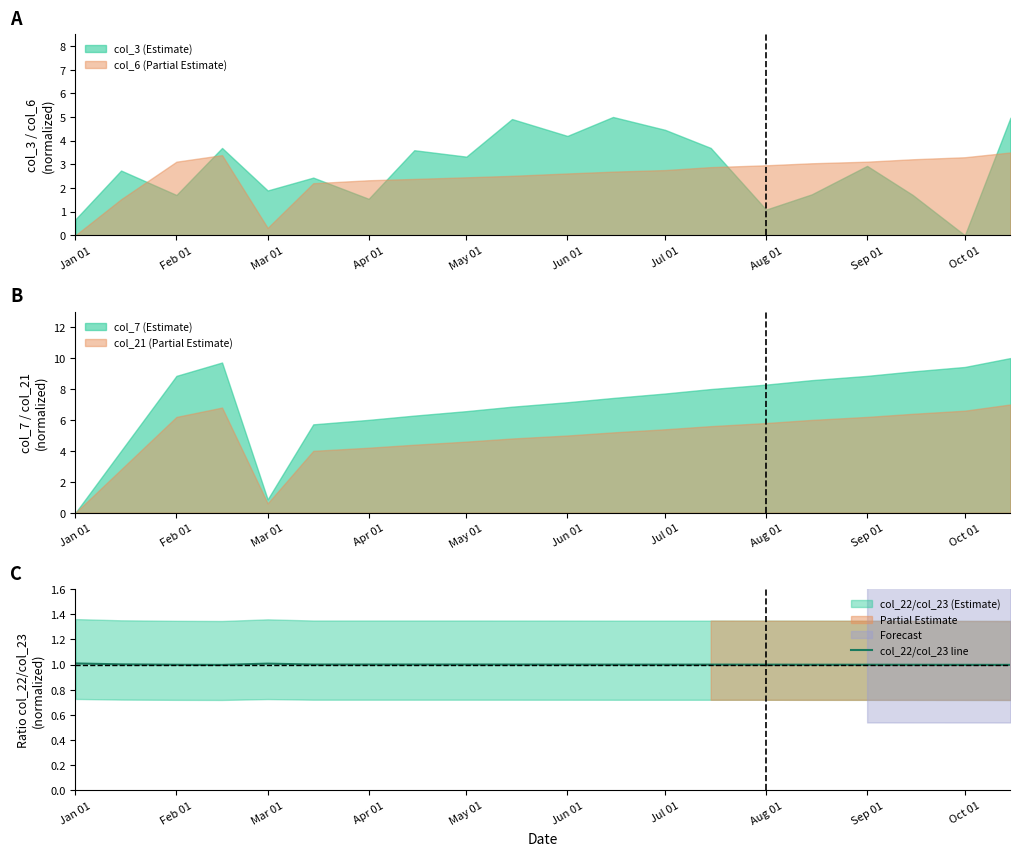

What position from the right is Jan 01?

20